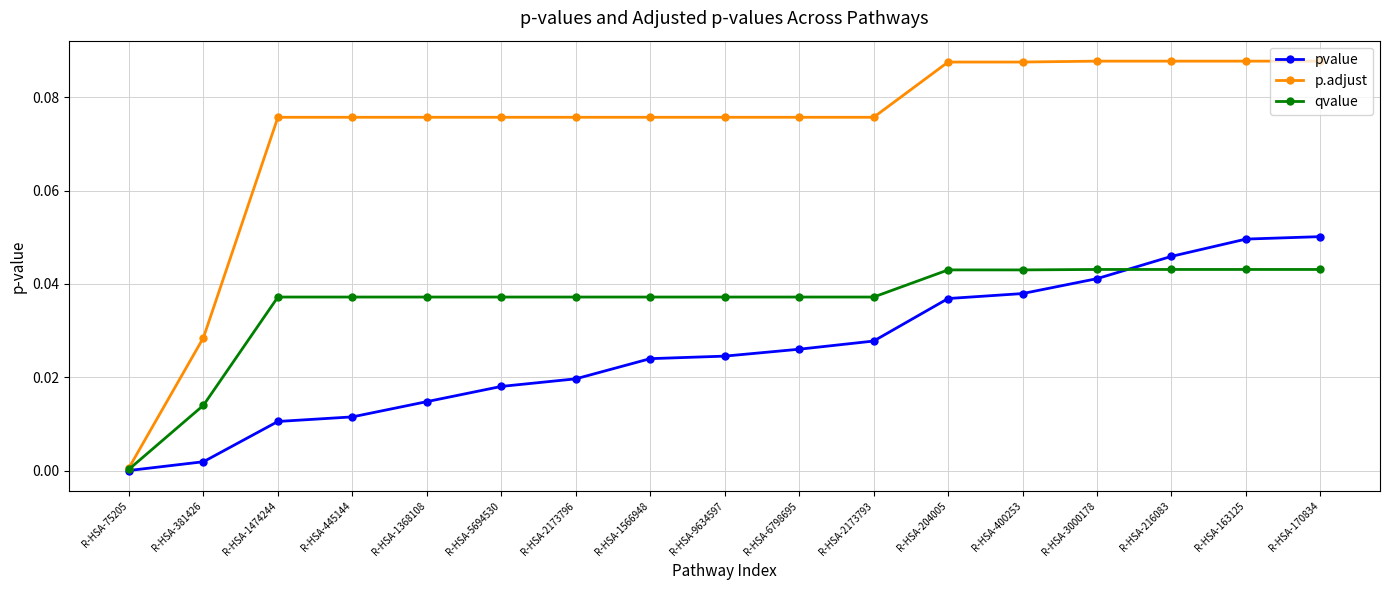

What is the label of the 1st point from the right?

R-HSA-170834